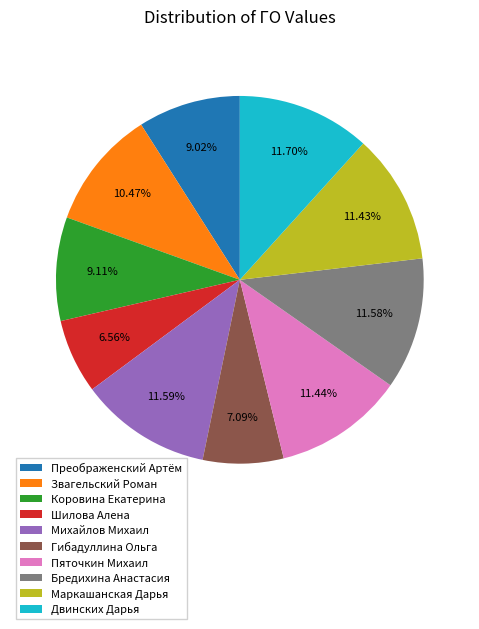

How many segments does this pie chart have?

10